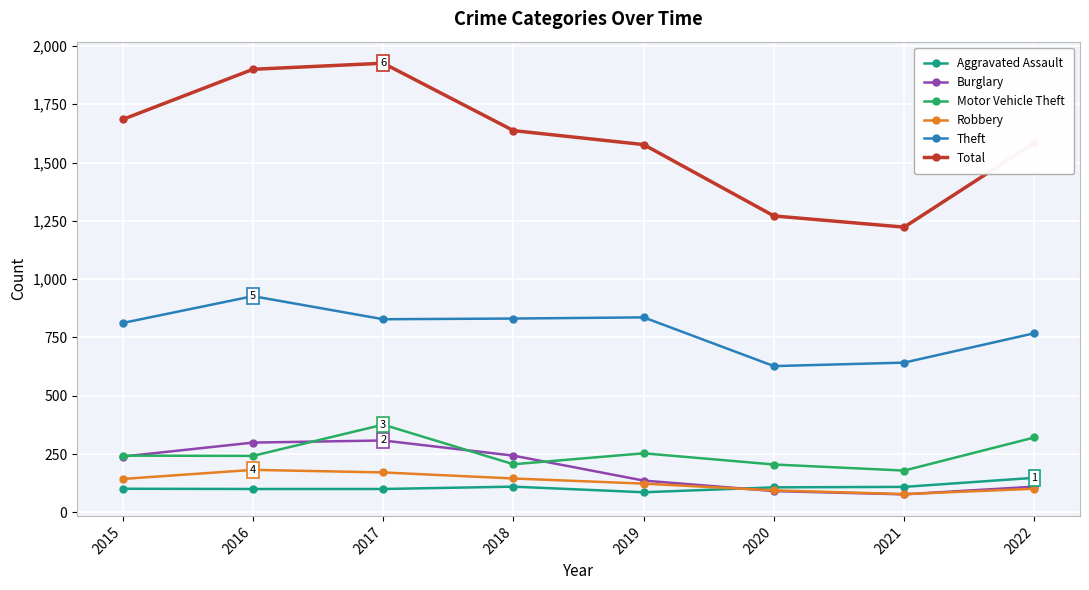

At how many categories does at least one series exceed 1542?

6